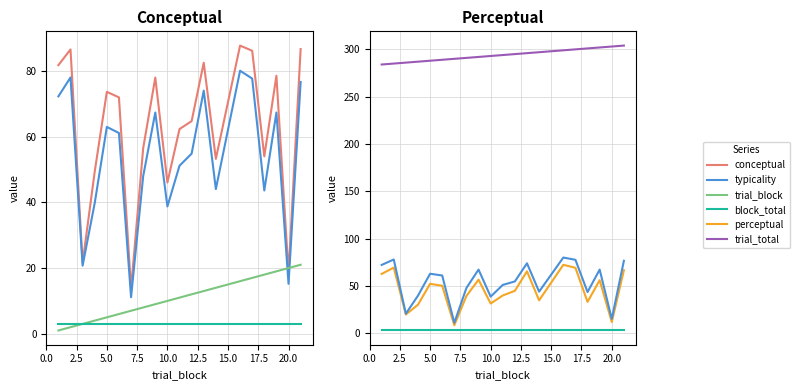

True or false: conceptual has more than 0 points higher than both neighbors.

True